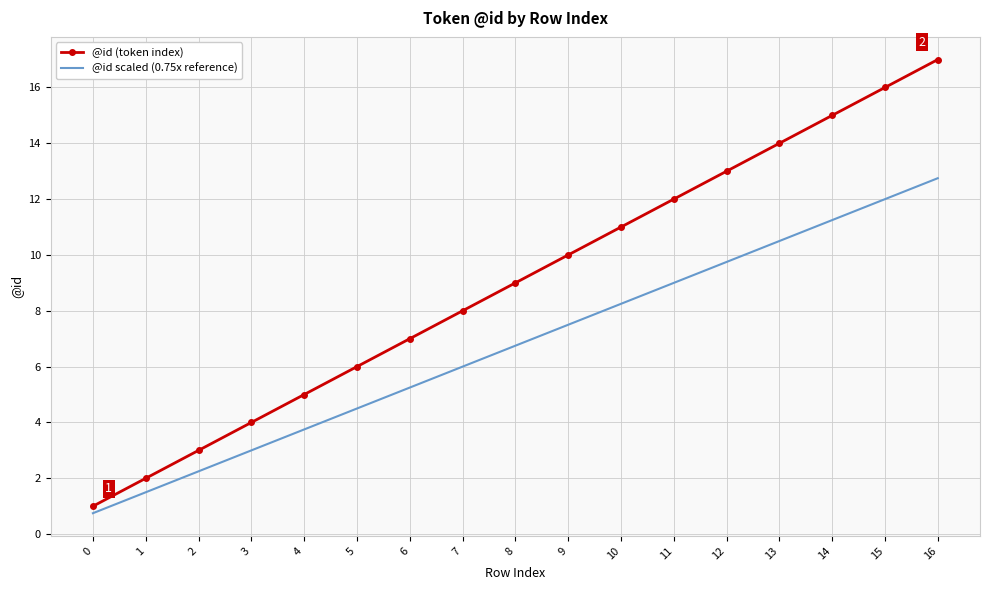

Which series has the widest spread of values?

@id (token index)